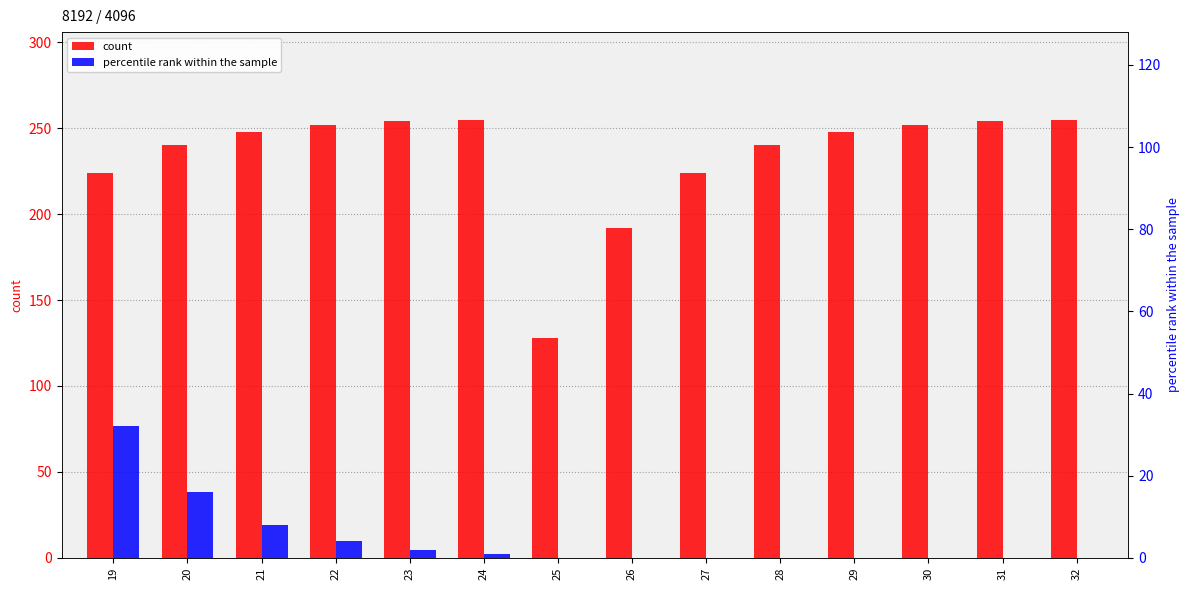

At how many categories does at least one series exceed 96?

14